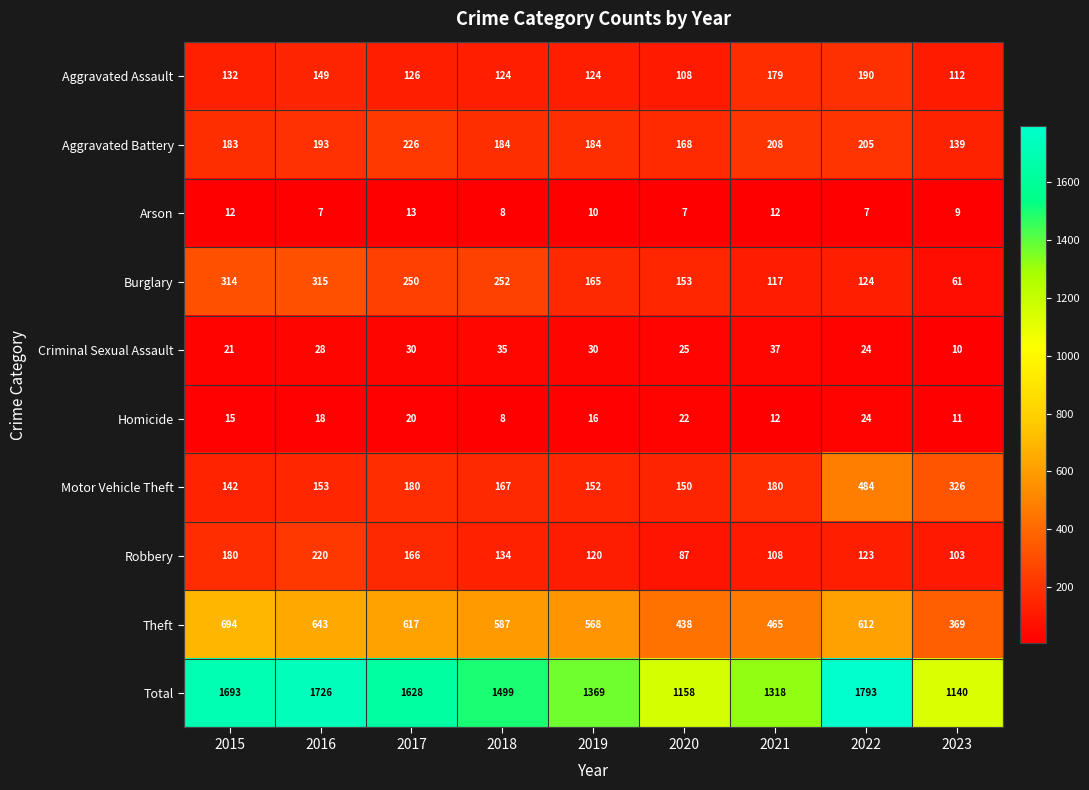

Rank the series by their maximum value, from lowest to highest.

Arson, Homicide, Criminal Sexual Assault, Aggravated Assault, Robbery, Aggravated Battery, Burglary, Motor Vehicle Theft, Theft, Total